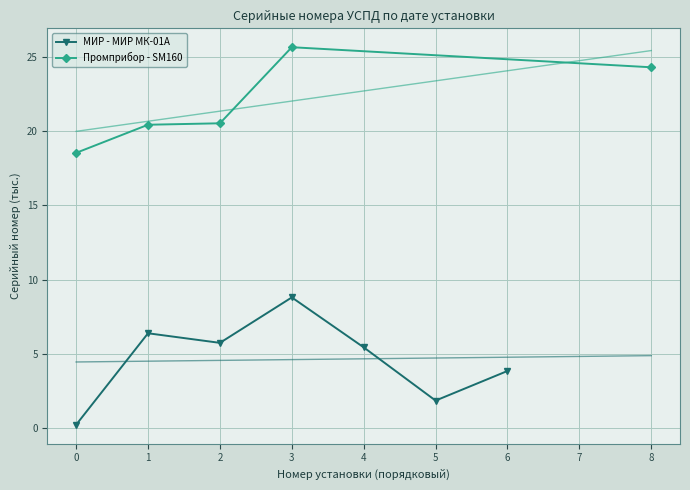

The chart shows a value of 44.1 at 3. True or false?

False